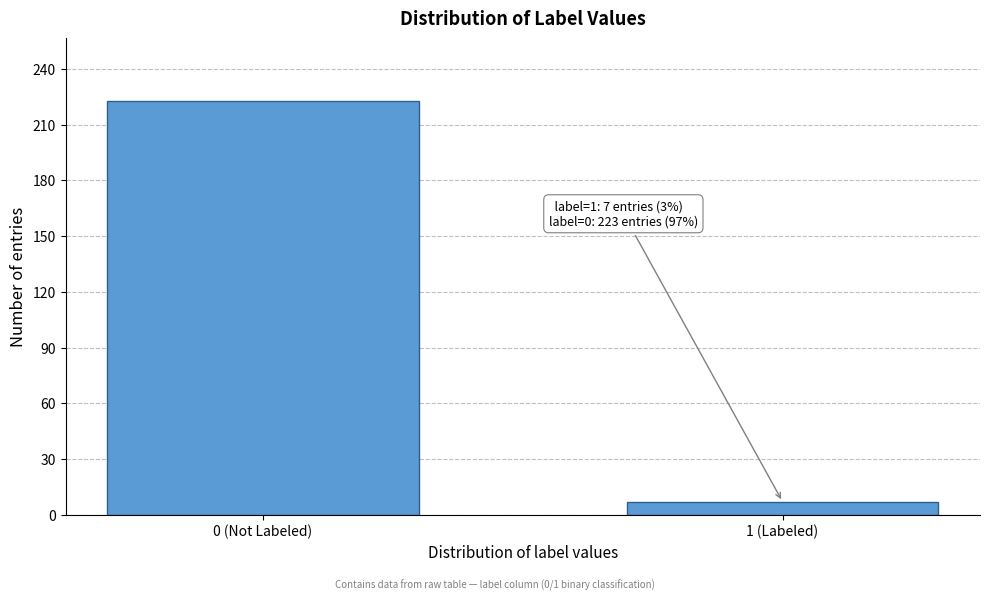

Reading left to right, list all the values displayed in this chart.

0 (Not Labeled)=223	1 (Labeled)=7